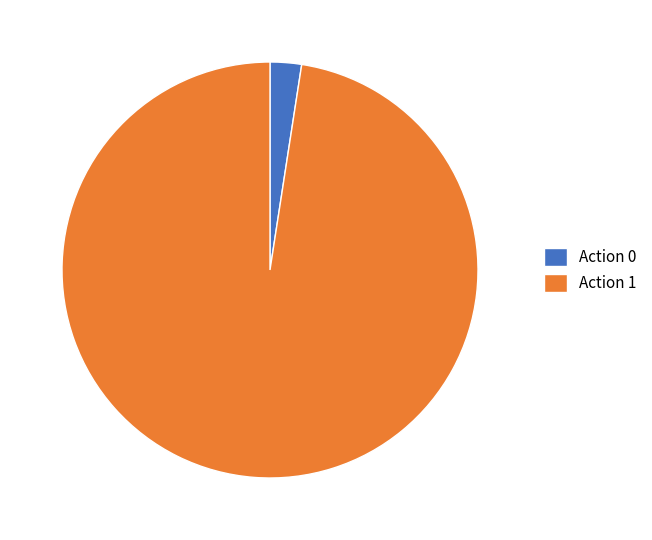

Between Action 0 and Action 1, which is larger?

Action 1